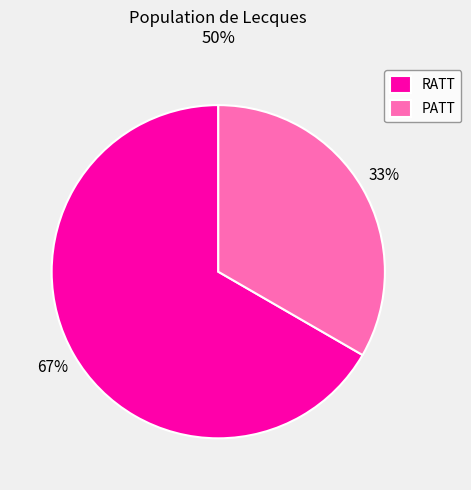

Combined, do RATT and PATT account for over 50%?

Yes